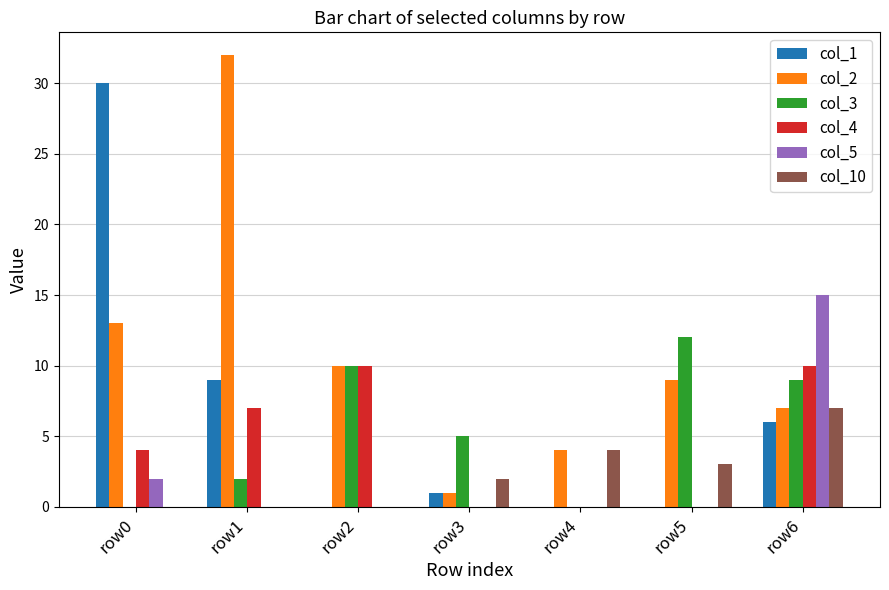

Is the value of col_2 at row0 greater than the value of col_10 at row5?

Yes